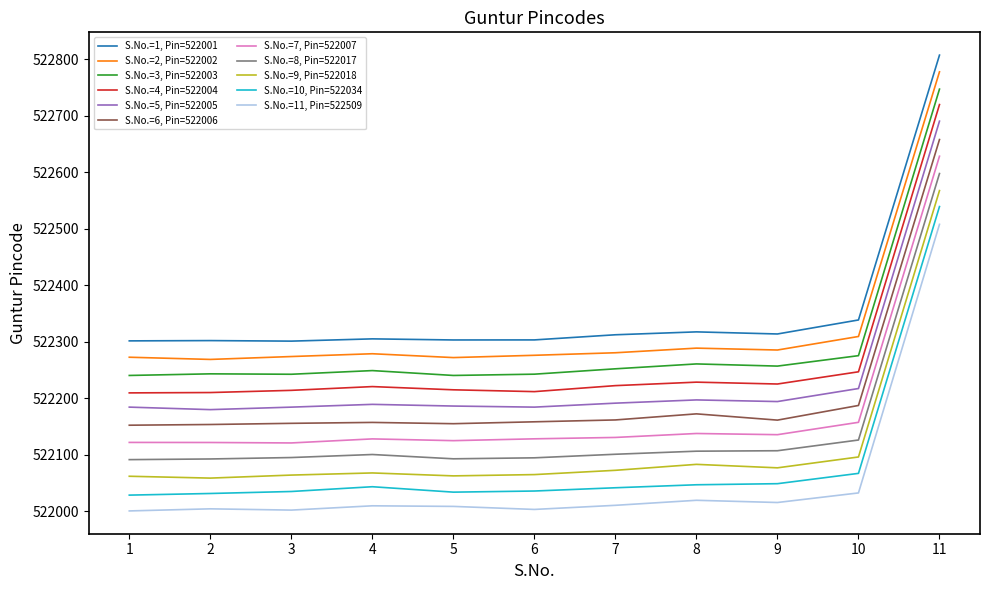

How many categories are shown in the chart?

11